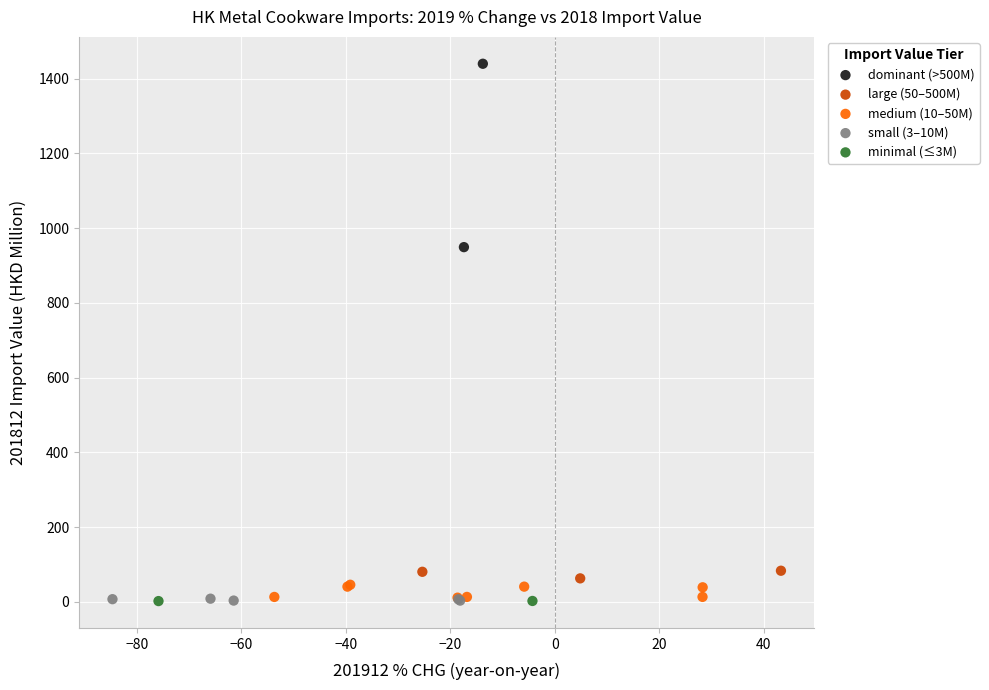

What are all the series names shown in the legend?

dominant (>500M), large (50–500M), medium (10–50M), small (3–10M), minimal (≤3M)